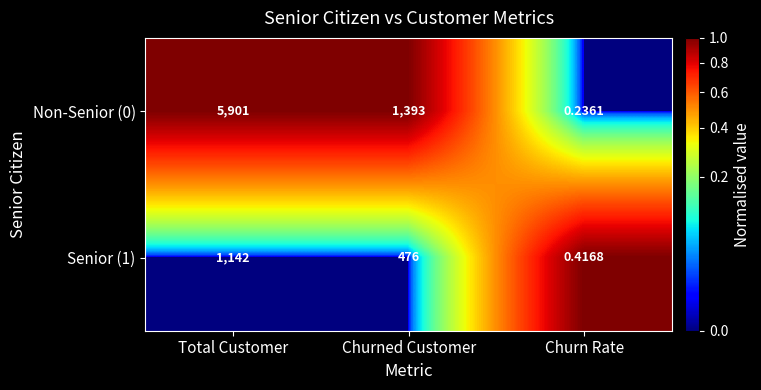

At how many categories does at least one series exceed 0?

3